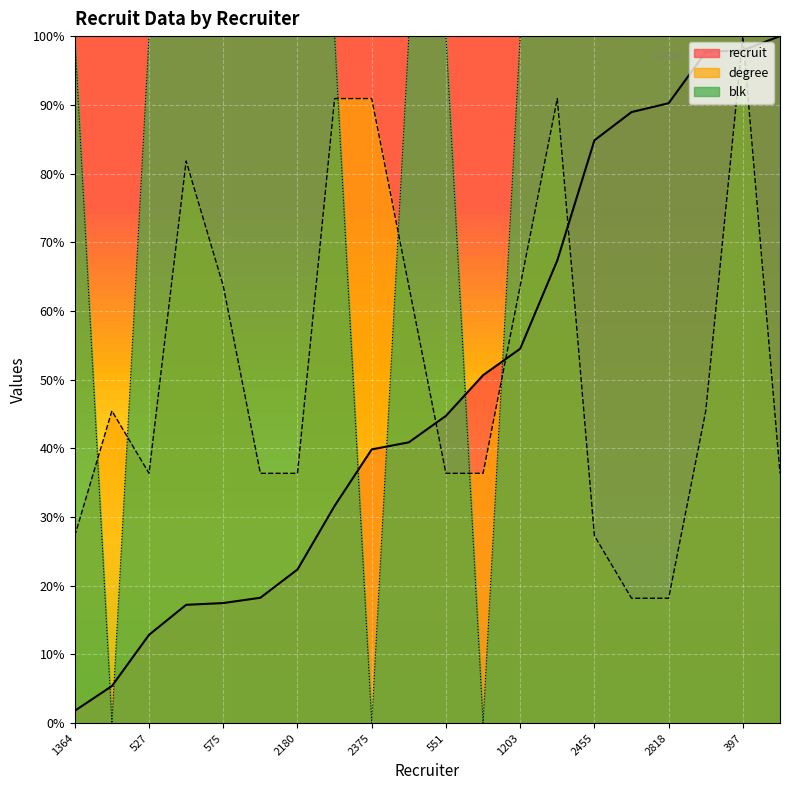

Reading left to right, transcribe all the data shown in this chart.

recruit: 1.8	5.4	12.9	17.2	17.5	18.3	22.4	31.6	39.8	40.9	44.7	50.6	54.5	67.4	84.8	88.9	90.2	97.7	97.9	100.0
degree: 27.3	45.5	36.4	81.8	63.6	36.4	36.4	90.9	90.9	63.6	36.4	36.4	63.6	90.9	27.3	18.2	18.2	45.5	100.0	36.4
blk: 100.0	0.0	100.0	100.0	100.0	100.0	100.0	100.0	0.0	100.0	100.0	0.0	100.0	100.0	100.0	100.0	100.0	100.0	100.0	100.0